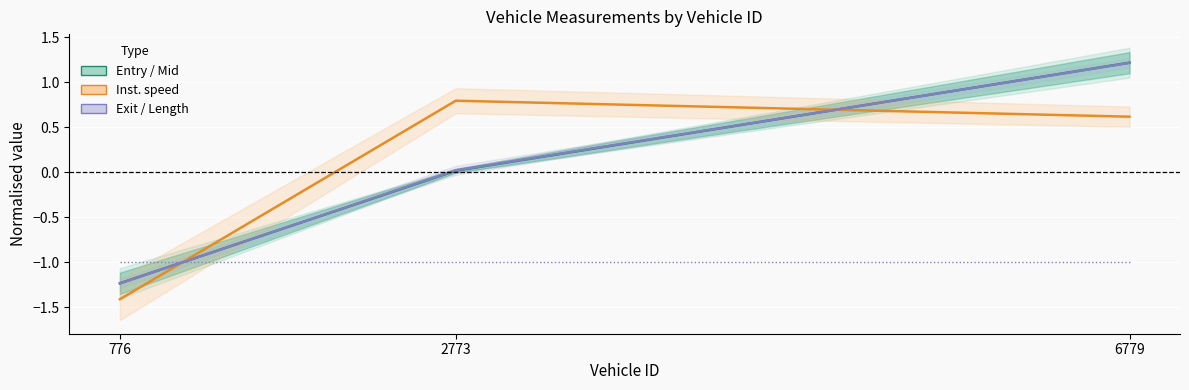

How many values in Entry (normalised) are below zero?

1